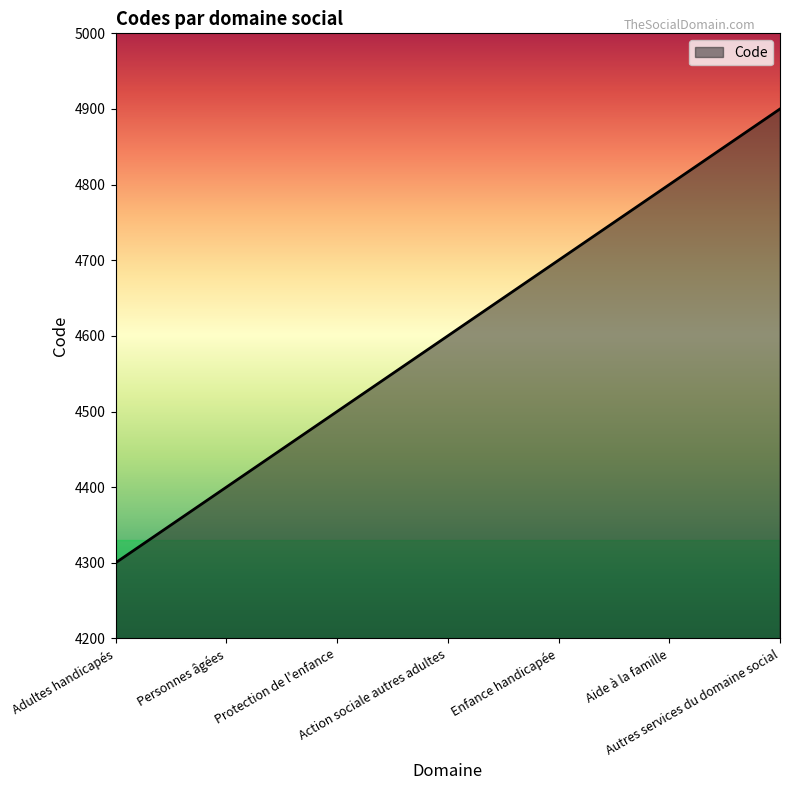

Does the chart display data point markers on the line(s)?

No